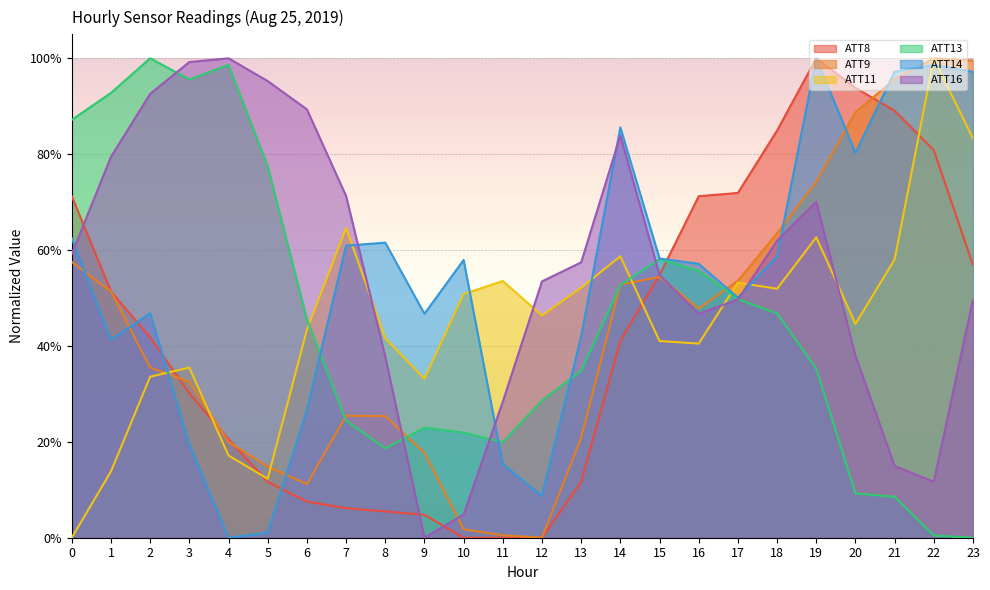

True or false: ATT11 has a value of 0.2 at 9.

False